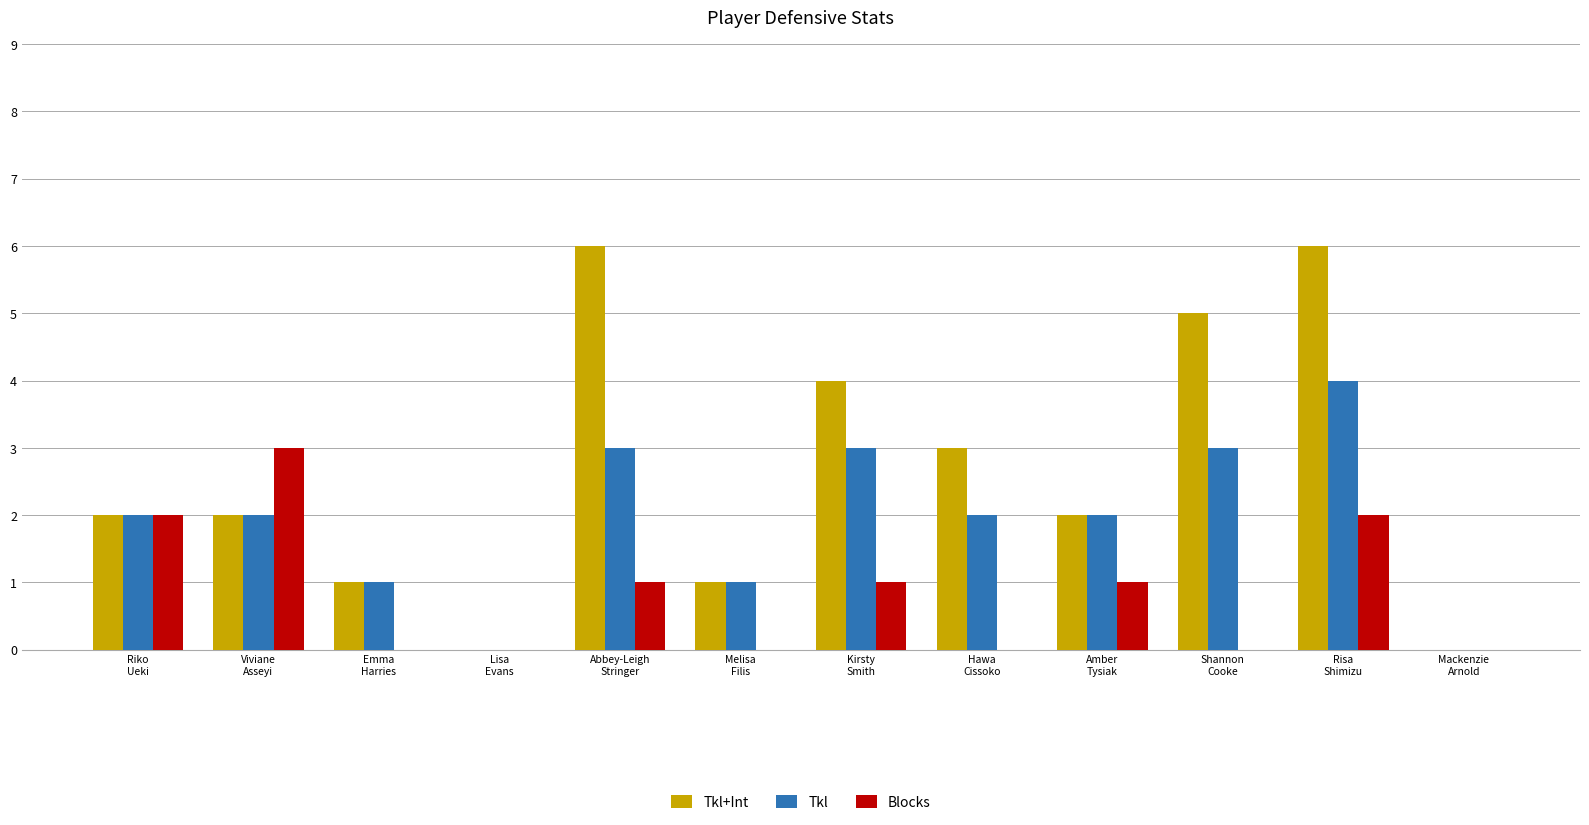

Which series has the largest total across all categories?

Tkl+Int